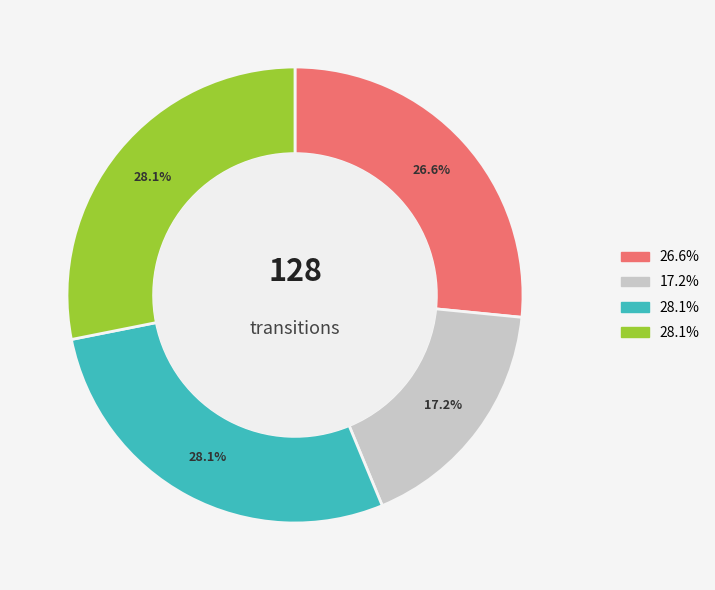

Is there any slice that represents more than half of the pie?

No